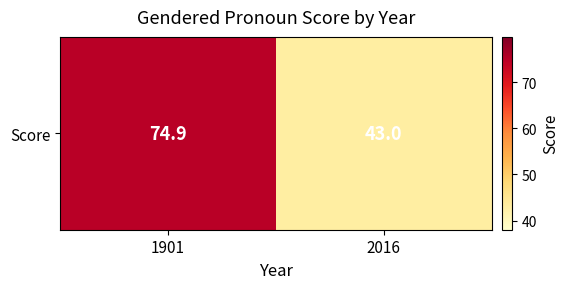

Which has a higher value, 1901 or 2016?

1901